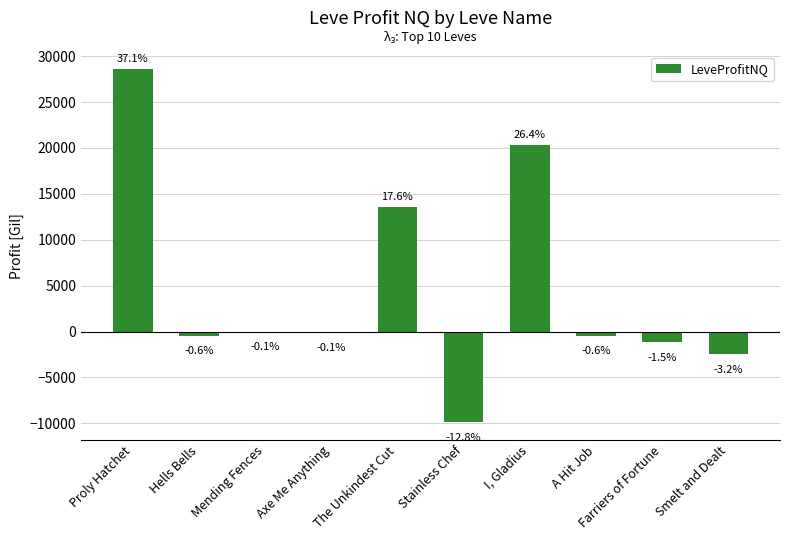

Which category has the highest value across all series?

Proly Hatchet